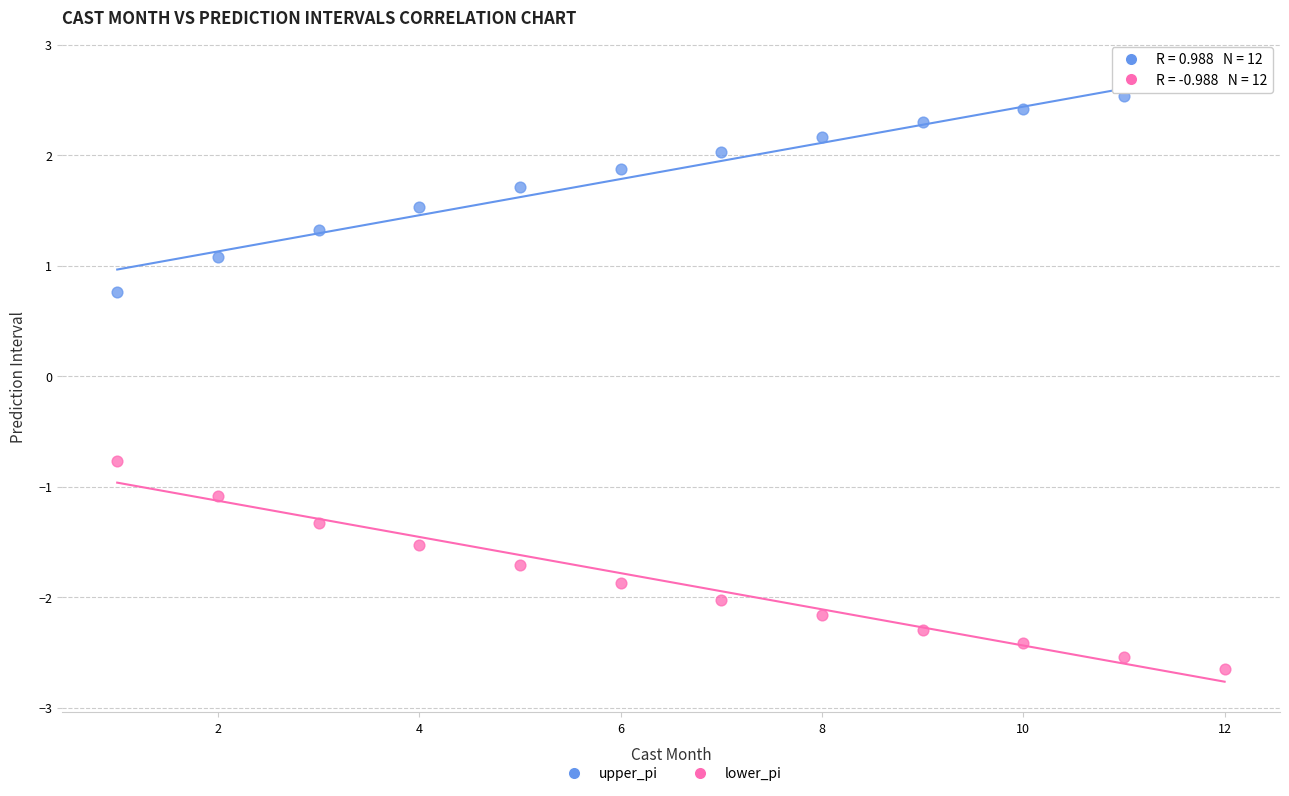

Which series reaches the maximum Y coordinate?

upper_pi